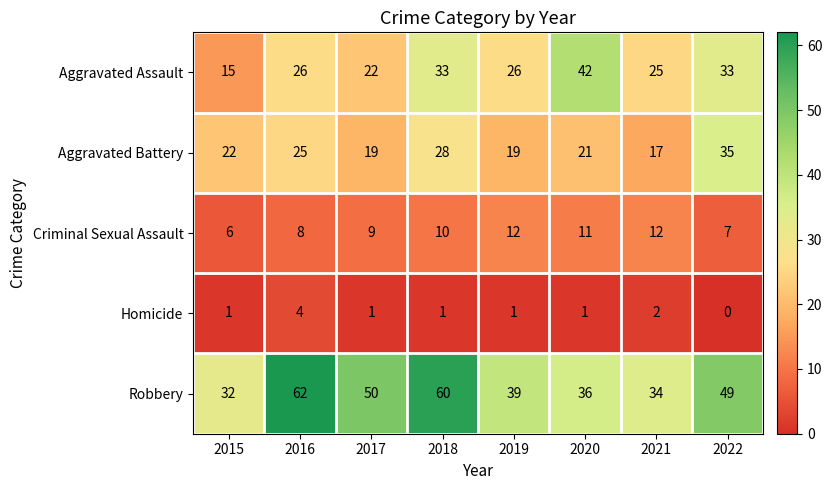

What is the sum of the Aggravated Battery values at 2021 and 2017?

36